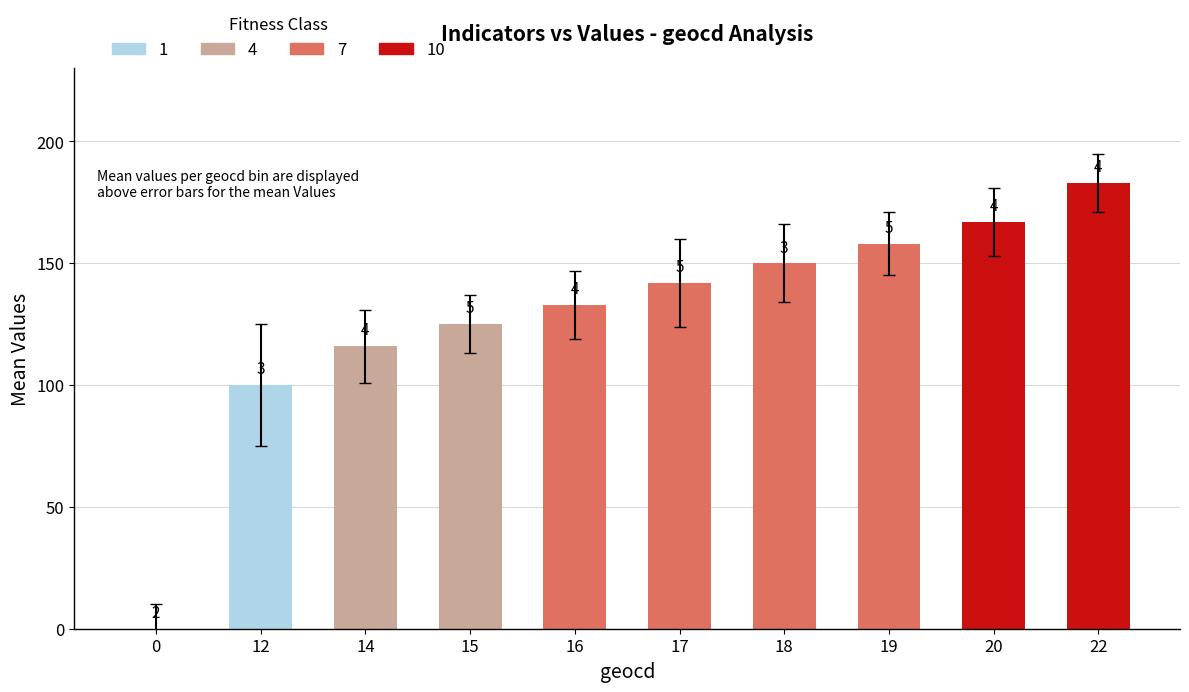

Are the bars horizontal?

No